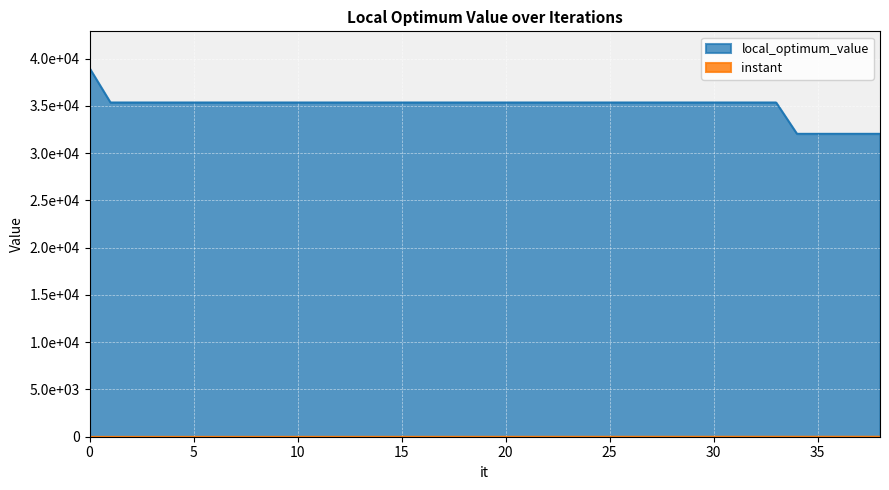

What is the sum of the instant values at 14 and 21?

14.2